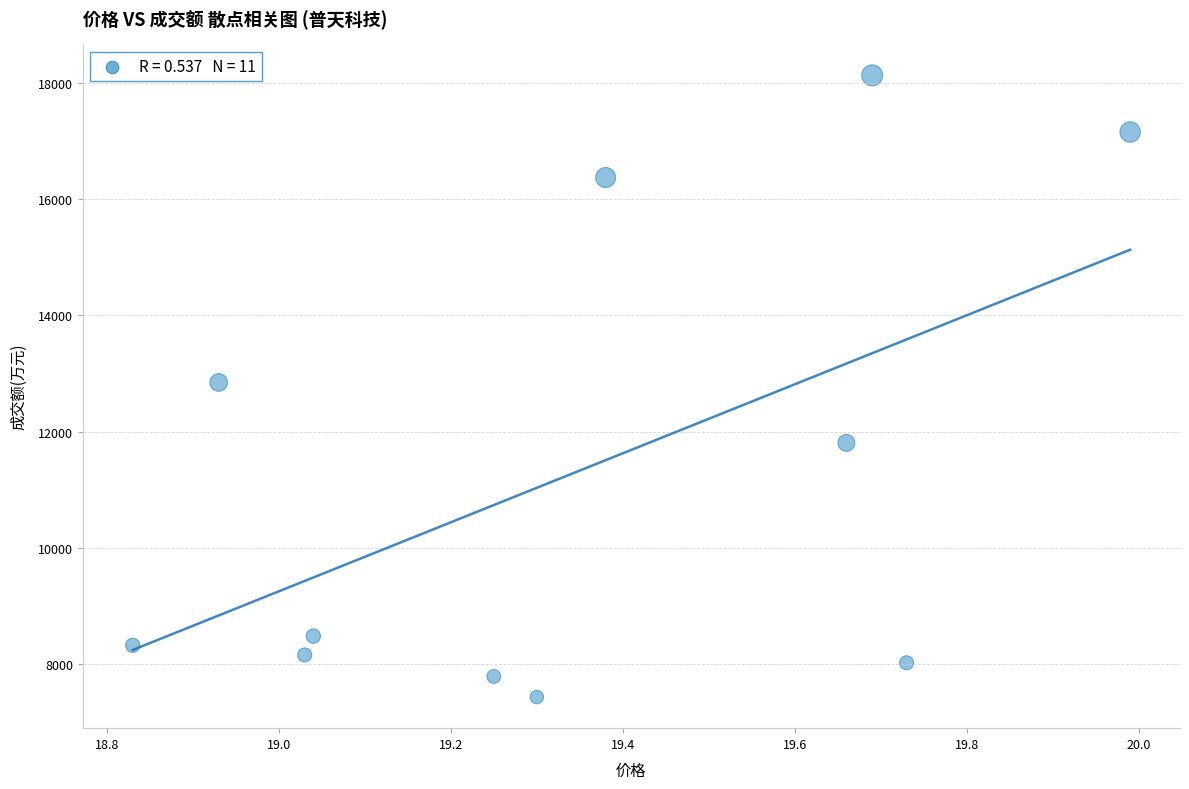

What is the range of Y values (max minus min)?

10698